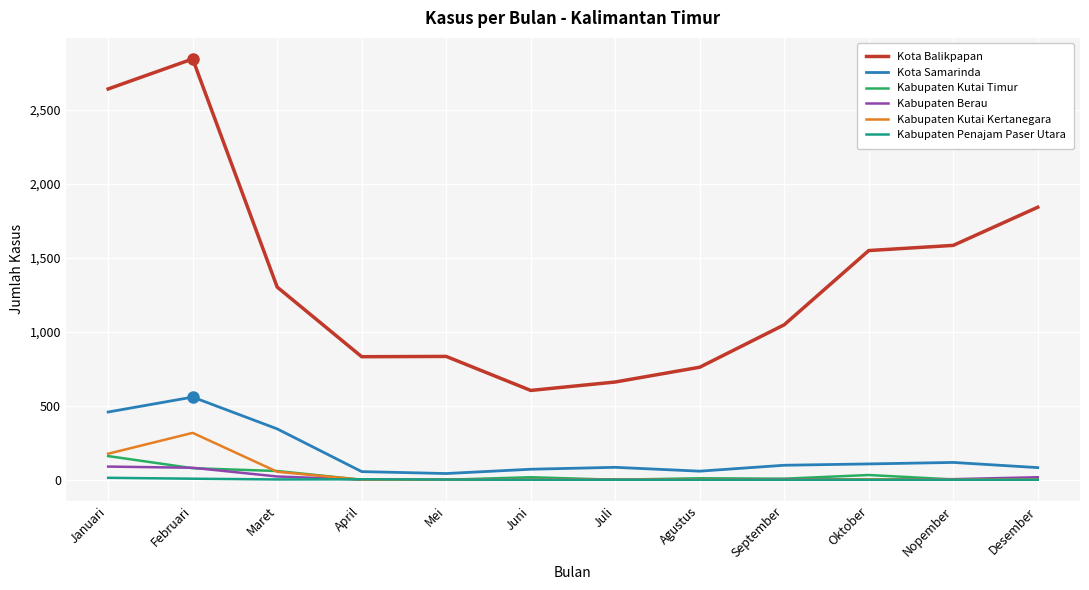

Which series has the largest range (max minus min)?

Kota Balikpapan